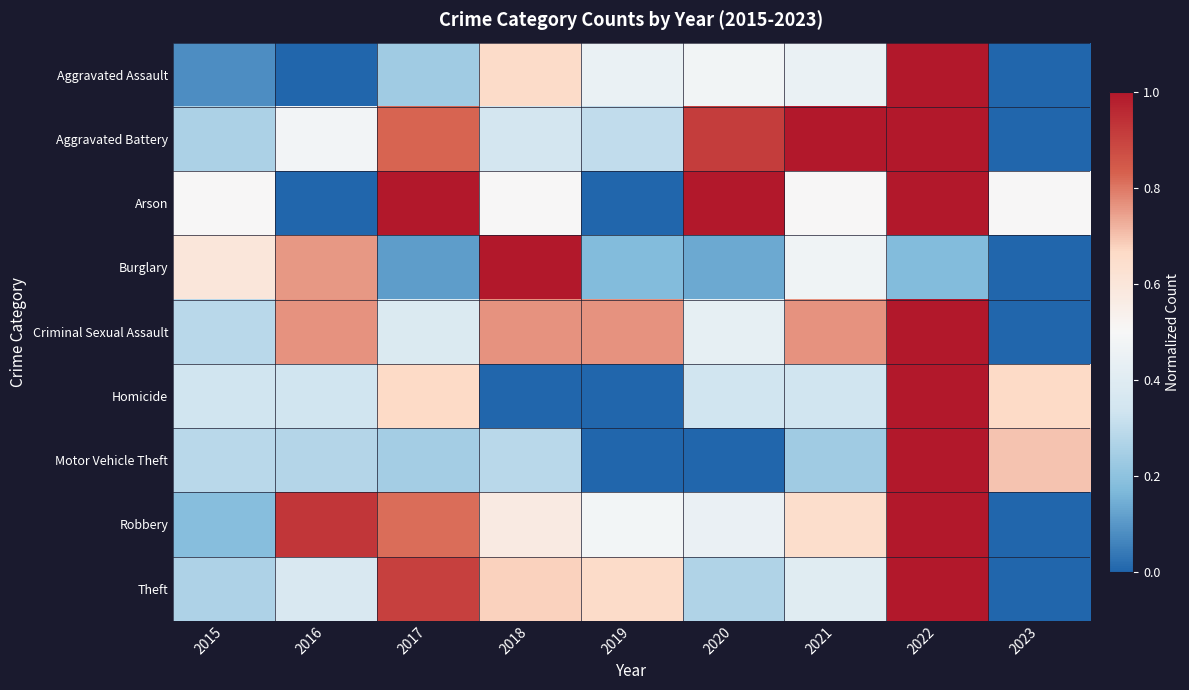

Which label corresponds to the largest value in the chart?

2022